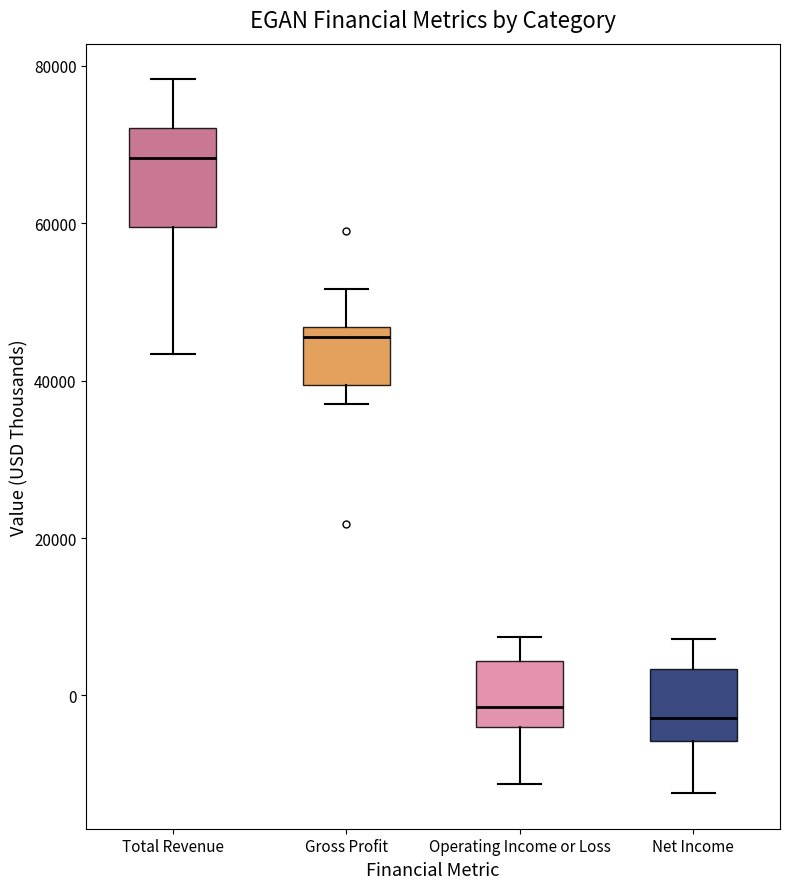

Reading left to right, transcribe this box plot: for each box, give where its median line is, the range the box spans, and where its two whiskers end, as read against the y-axis. The values are not printed on the chart, so give them approximately, as read against the axis.

Total Revenue: median 68000, box 60000 to 72000, whiskers 44000 to 78000
Gross Profit: median 46000 (just below the box's upper edge), box 40000 to 46000, whiskers 38000 to 52000
Operating Income or Loss: median -2000, box -4000 to 4000, whiskers -12000 to 8000
Net Income: median -2000, box -6000 to 4000, whiskers -12000 to 8000